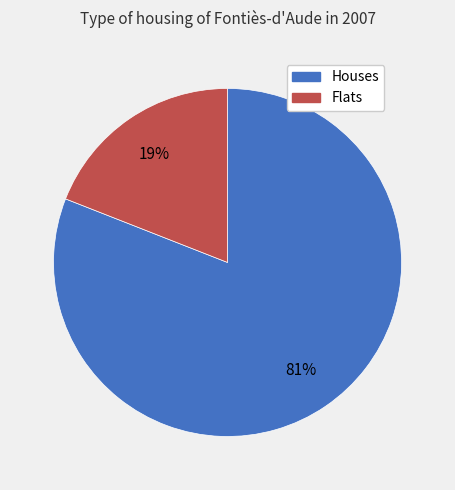

Does any single category account for the majority?

Yes